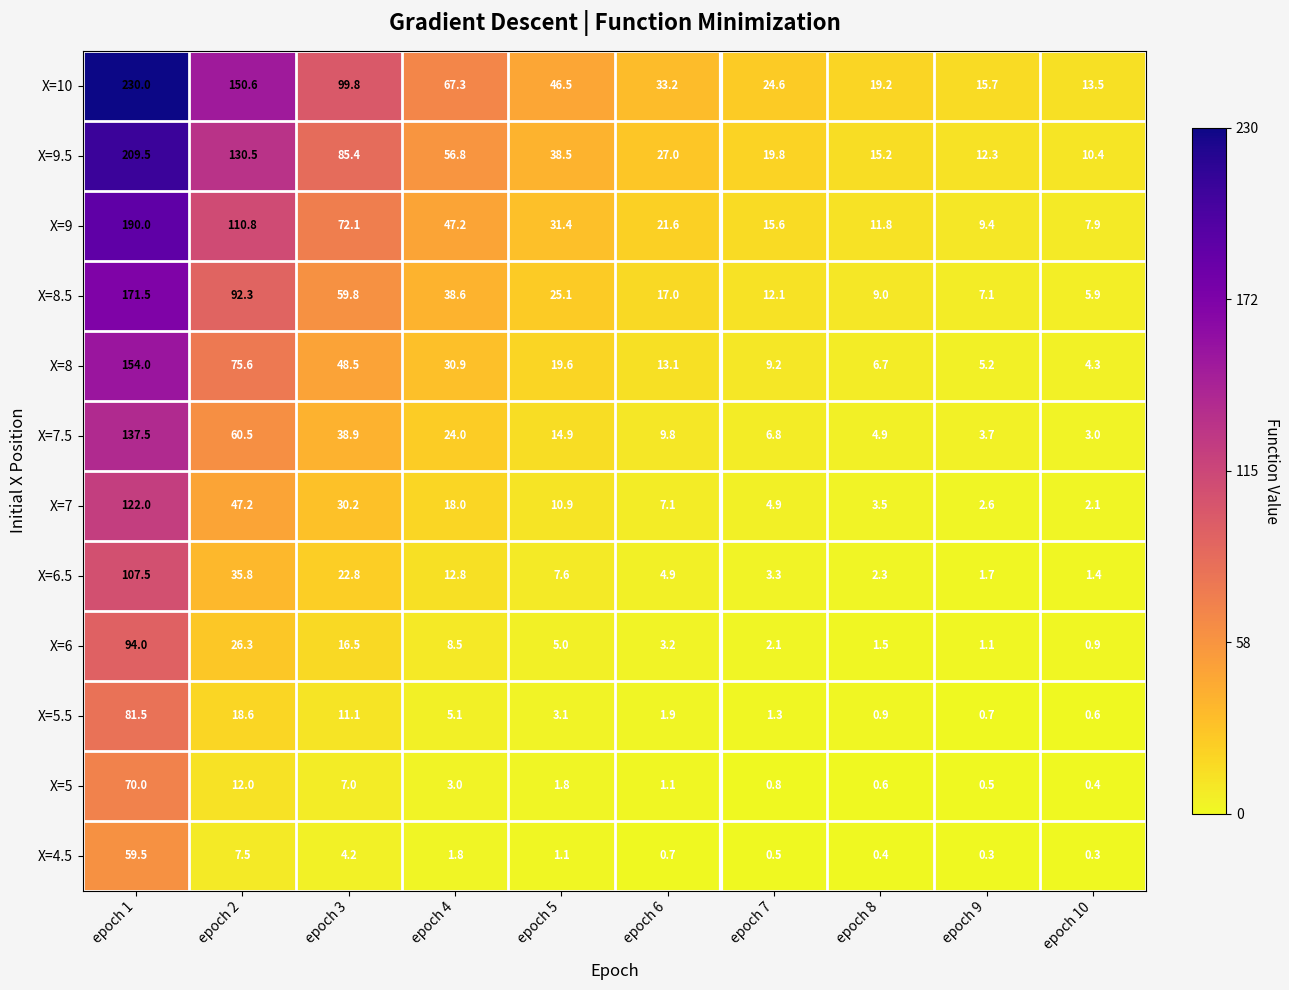

Between epoch 2 and epoch 6, which series saw the biggest shift?

X=10